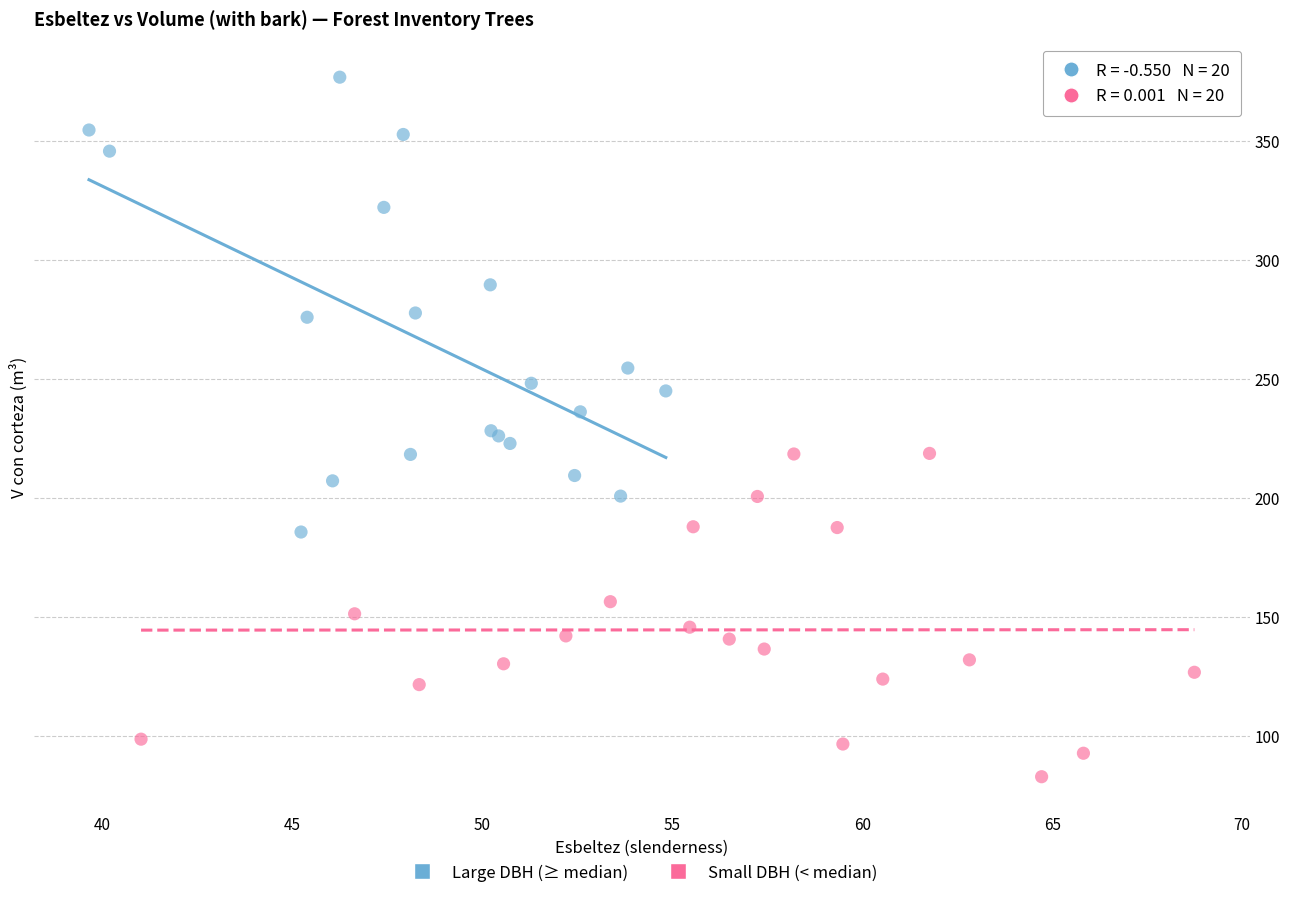

Which series reaches the minimum Y coordinate?

Small DBH (< median)